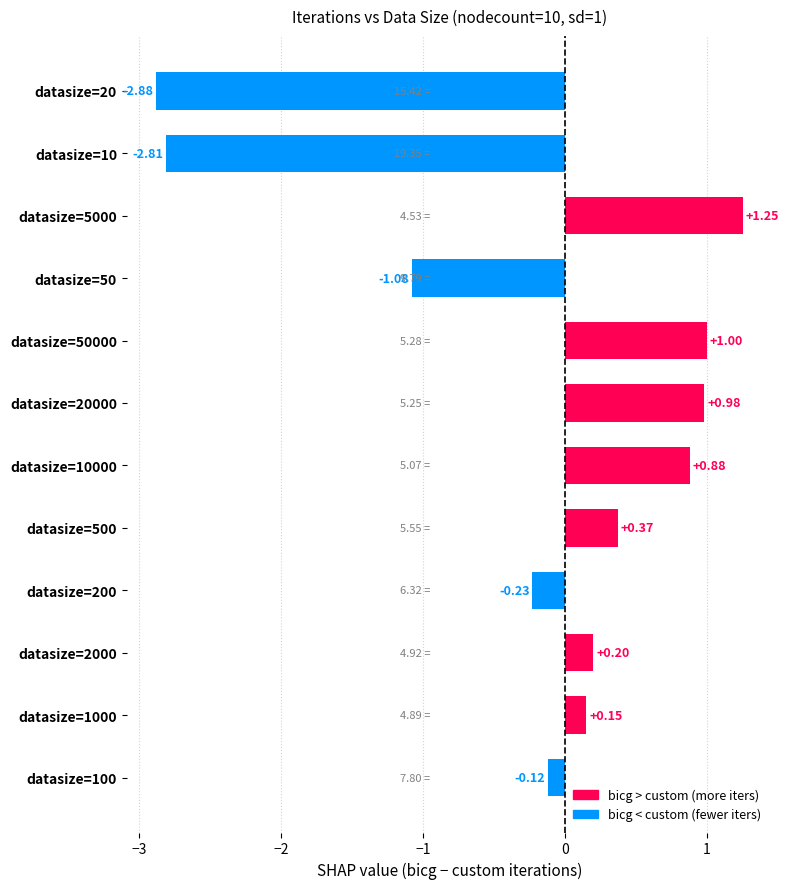

Are the bars grouped side by side (vs. stacked)?

No